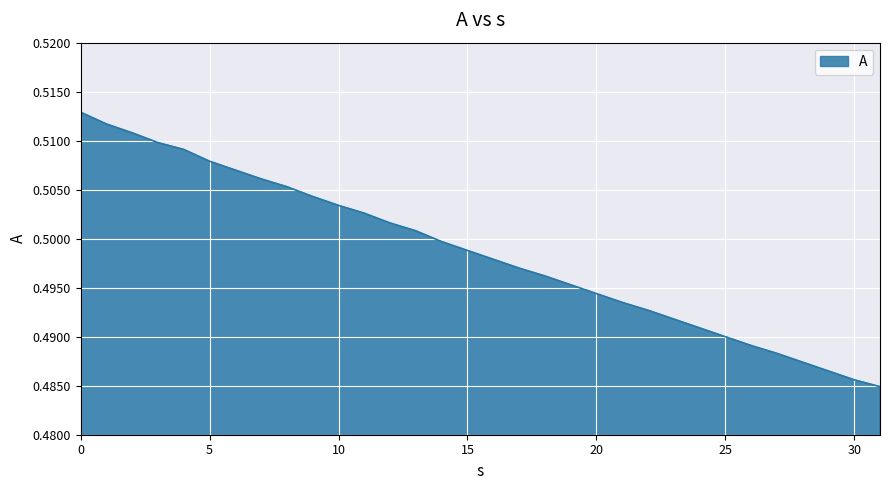

Does the chart display data point markers on the line(s)?

No